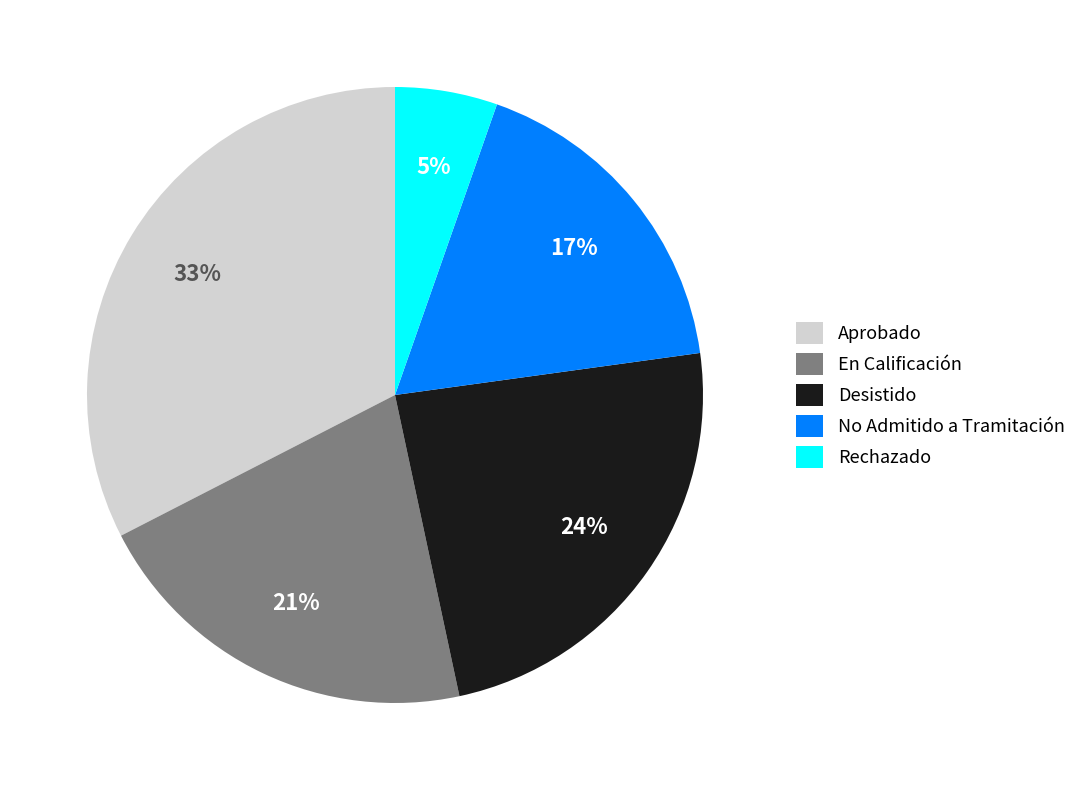

What is the largest slice in the pie chart?

Aprobado